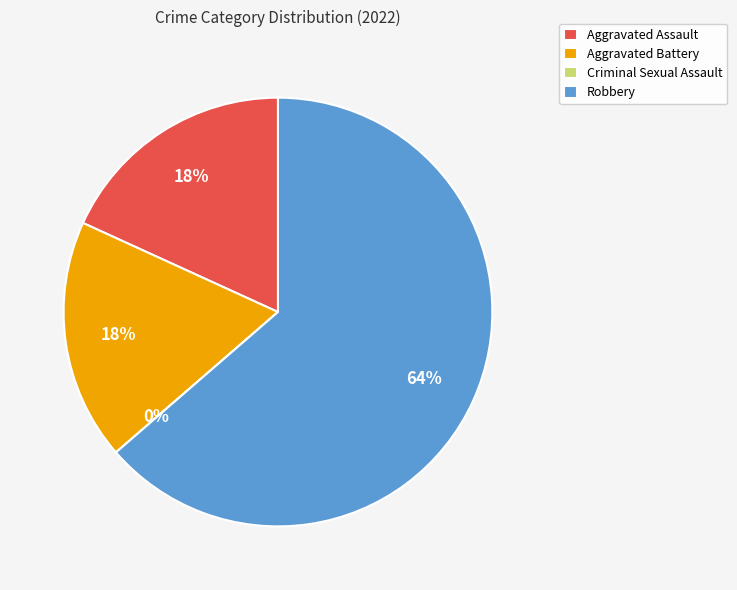

To the nearest percent, what is the difference between the largest and smallest slice percentages?

64%